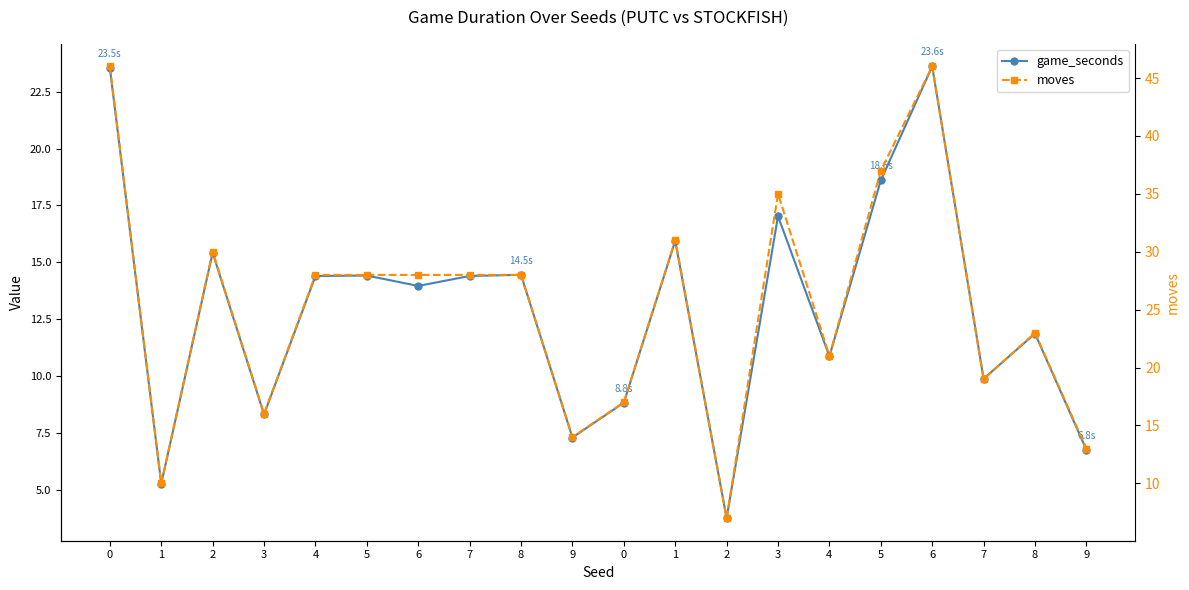

Count the number of data series in this chart.

2